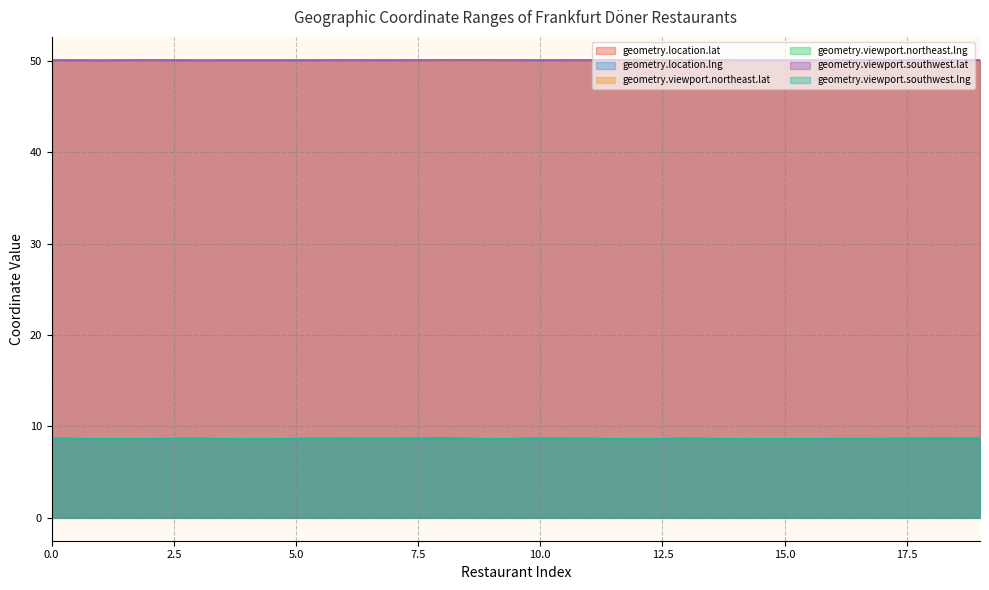

The value of geometry.viewport.southwest.lng at 17 is 8.7. True or false?

True